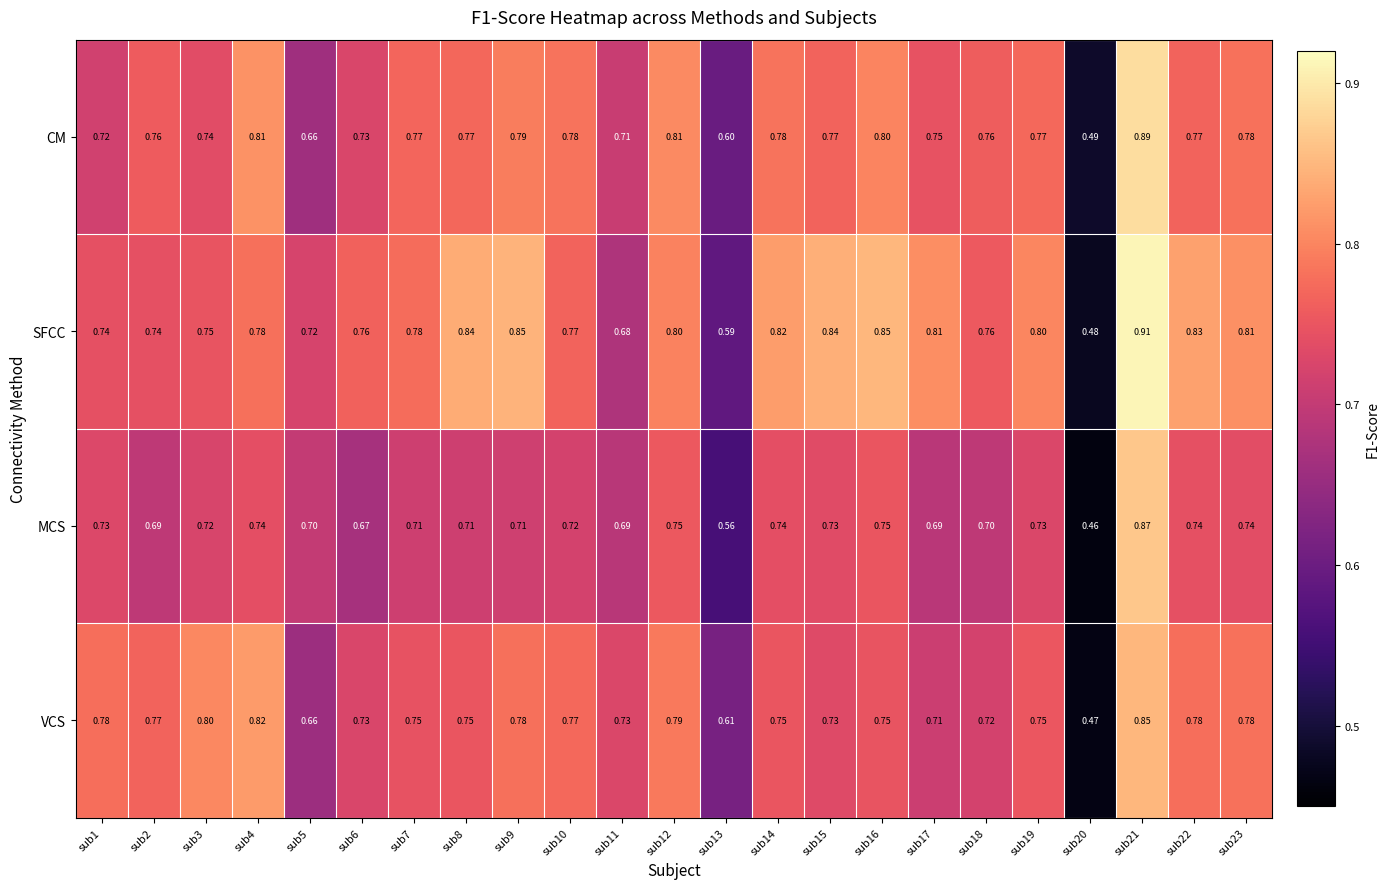

Rank the series by their maximum value, from highest to lowest.

SFCC, CM, MCS, VCS